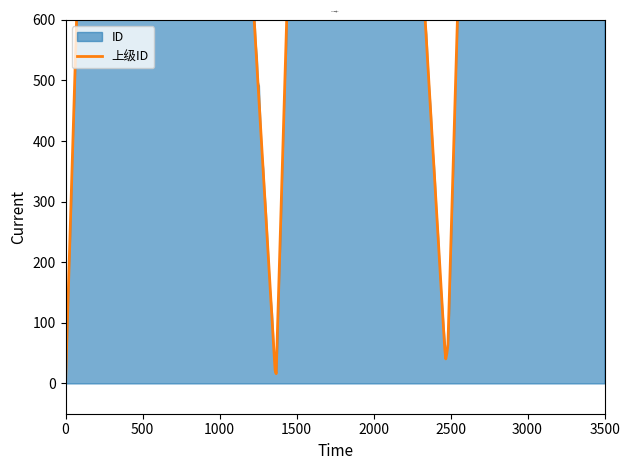

Where does the ID series first go above 735?

21